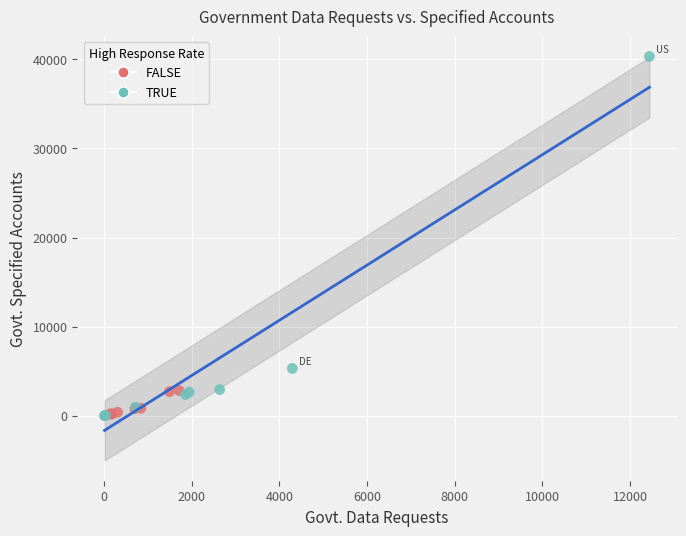

Which series reaches the maximum Y coordinate?

TRUE